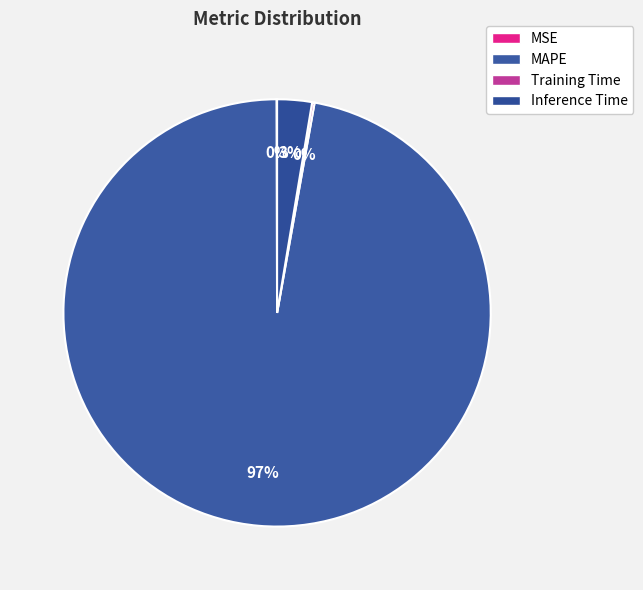

To the nearest percent, what percentage of the pie is MAPE?

97%